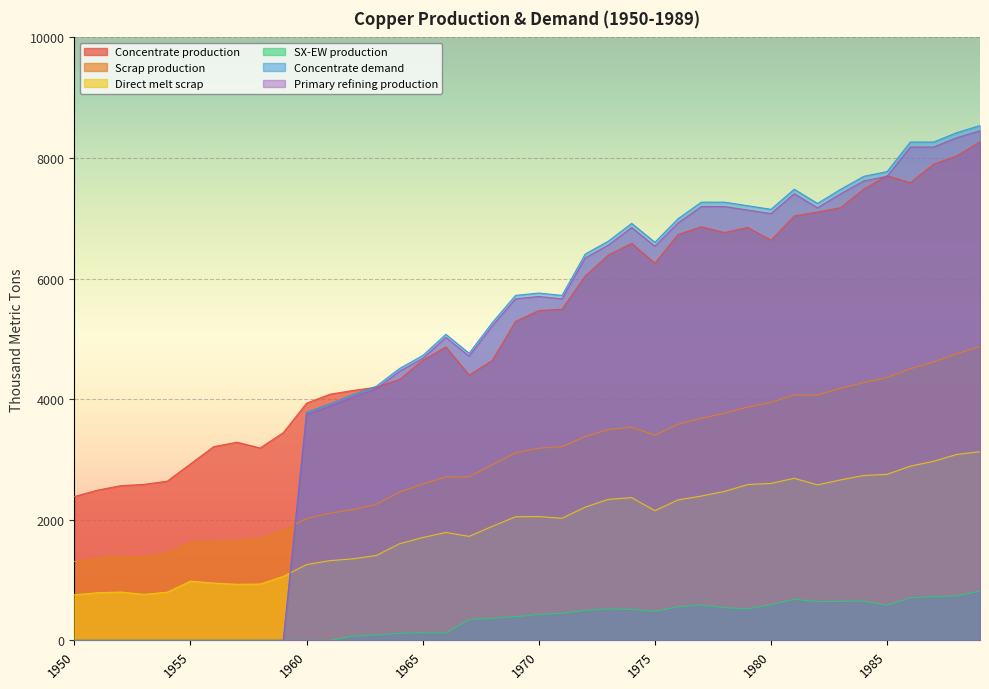

Rank the categories by Scrap production value from lowest to highest.

1950, 1951, 1953, 1952, 1954, 1955, 1956, 1957, 1958, 1959, 1960, 1961, 1962, 1963, 1964, 1965, 1967, 1966, 1968, 1969, 1970, 1971, 1972, 1975, 1973, 1974, 1976, 1977, 1978, 1979, 1980, 1982, 1981, 1983, 1984, 1985, 1986, 1987, 1988, 1989